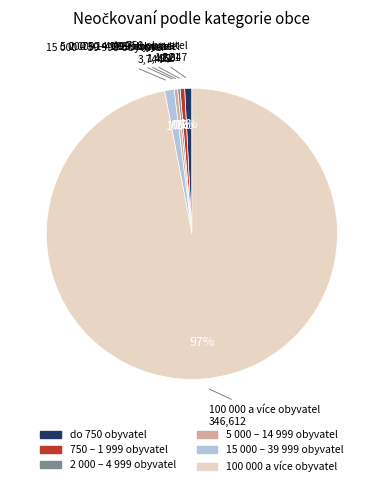

Approximately how many times larger is the value at 750 – 1 999 obyvatel compared to 5 000 – 14 999 obyvatel?

1.3